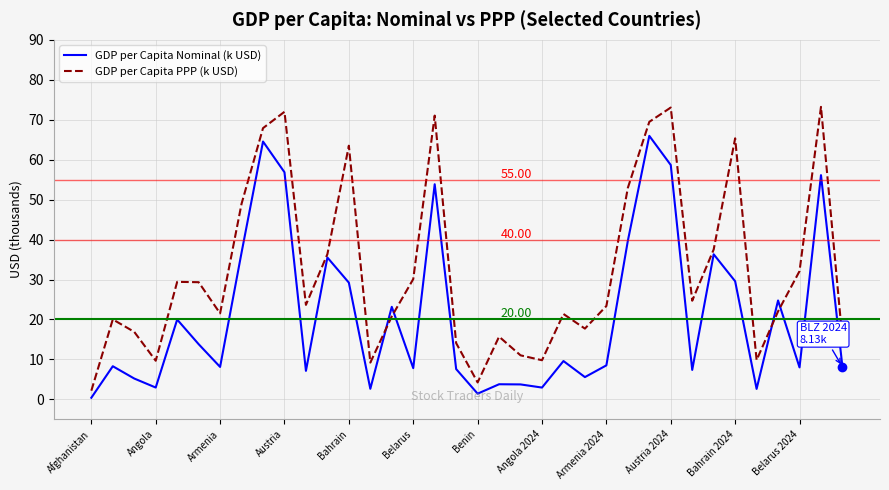

Rank the series by their maximum value, from highest to lowest.

GDP per Capita PPP (k USD), GDP per Capita Nominal (k USD)